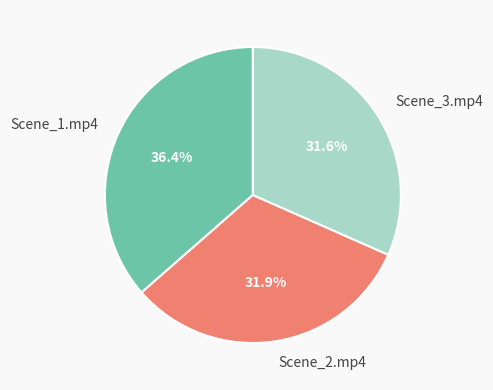

To the nearest percent, what is the combined percentage of Scene_2.mp4 and Scene_3.mp4?

64%